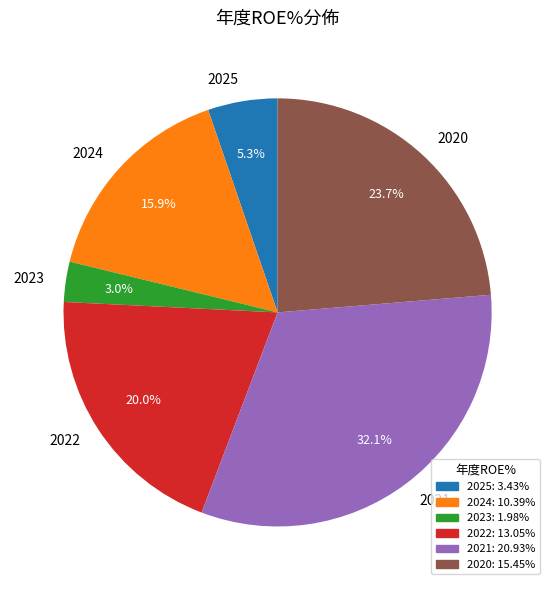

Which has a higher value, 2023 or 2024?

2024